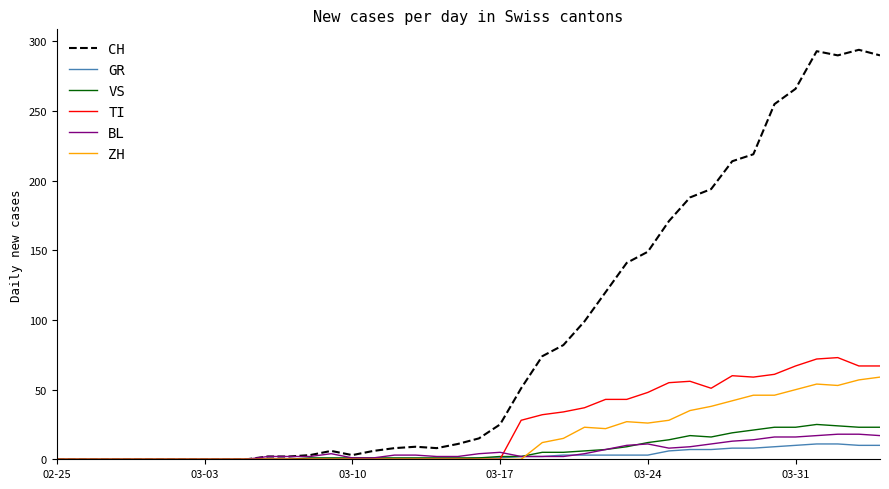

After their last crossing, which series has the higher values: ZH or BL?

ZH